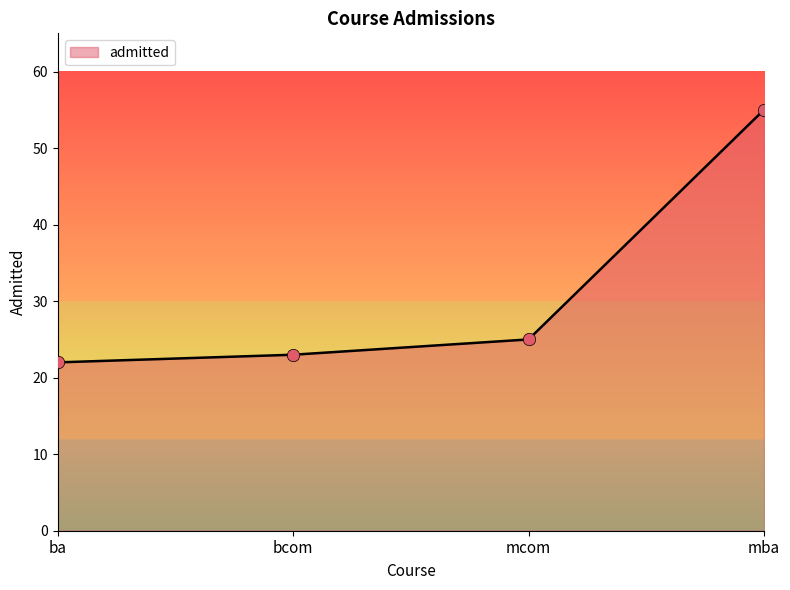

What is the change in value from mcom to mba?

+30